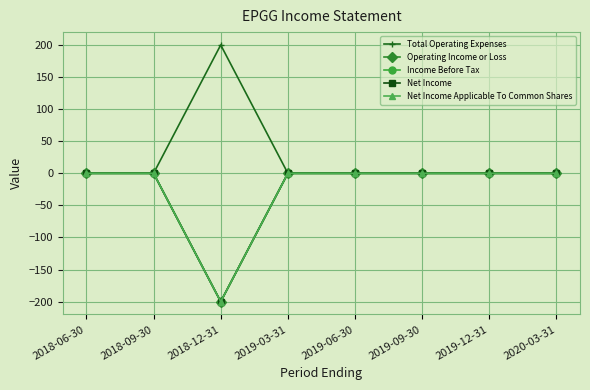

Reading left to right, transcribe all the data shown in this chart.

Total Operating Expenses: 0	0	200	0	0	0	0	0
Operating Income or Loss: 0	0	-200	0	0	0	0	0
Income Before Tax: 0	0	-200	0	0	0	0	0
Net Income: 0	0	-200	0	0	0	0	0
Net Income Applicable To Common Shares: 0	0	-200	0	0	0	0	0